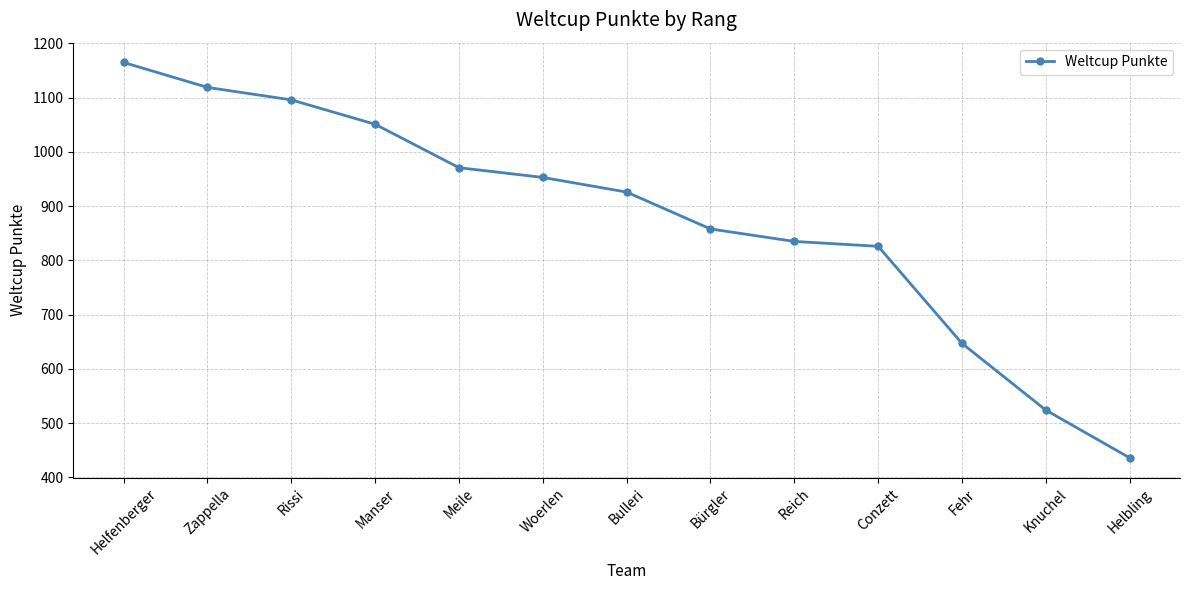

What value does the data have at Helfenberger, to the nearest 50?

1150